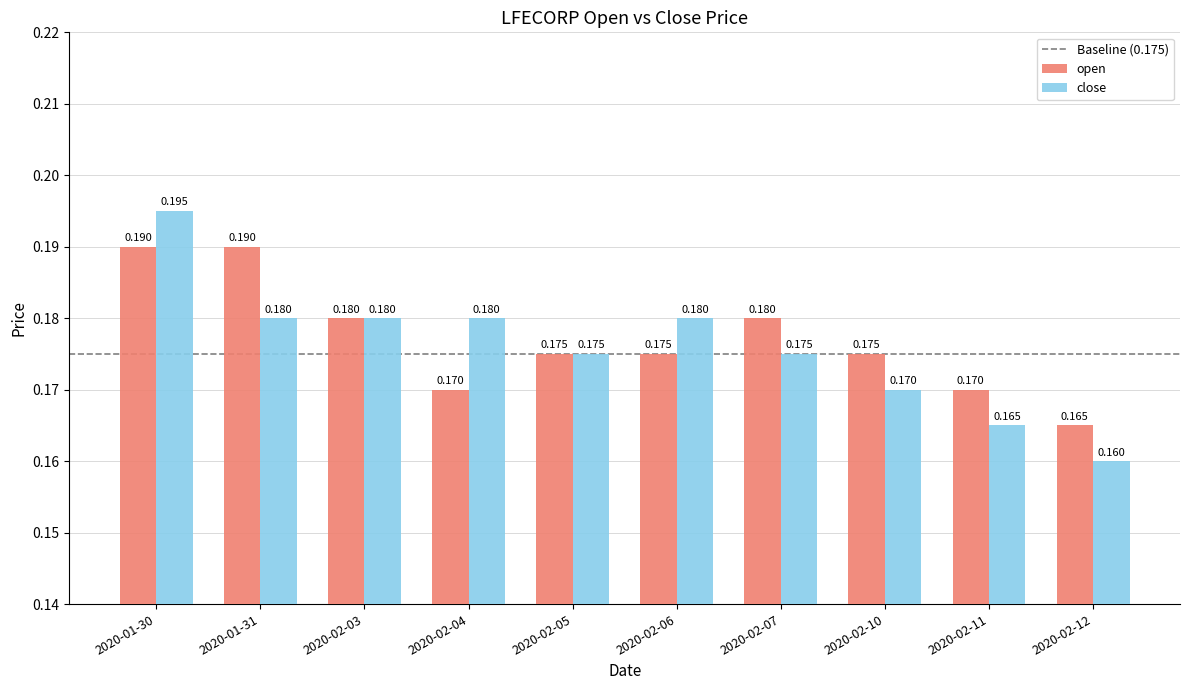

At which category does the chart reach its minimum across all series?

2020-02-12